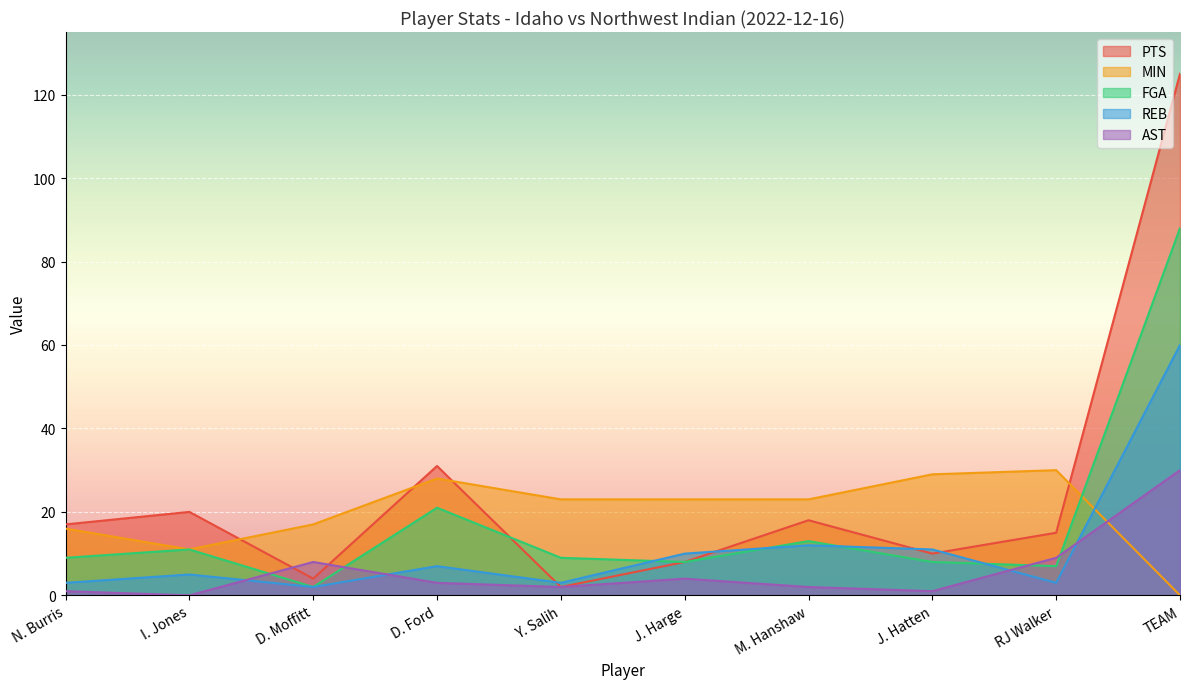

Which series has the largest range (max minus min)?

PTS